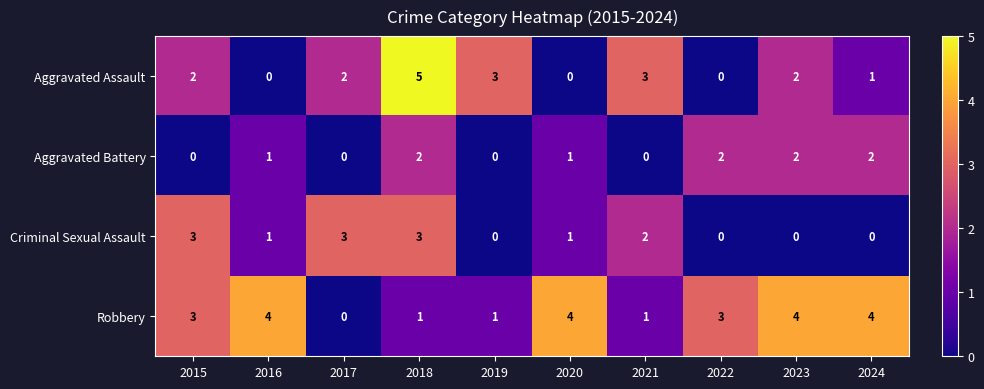

How many Criminal Sexual Assault values are between 0 and 3?

10